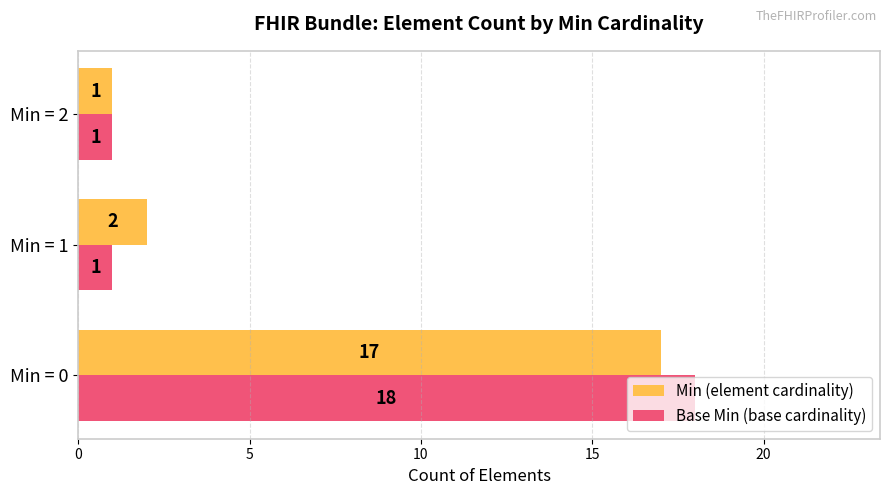

Is it true that Min (element cardinality) equals 1 at Min = 2?

True